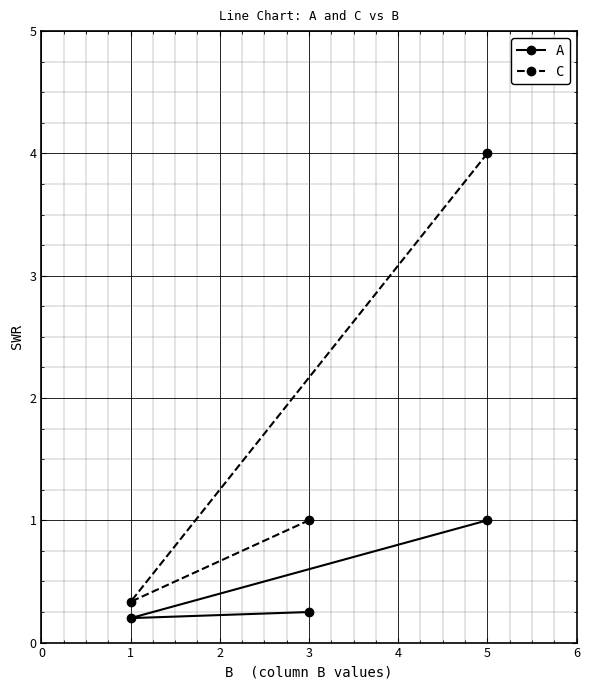

What is the value of the C point at the 2nd from the left?

1.0